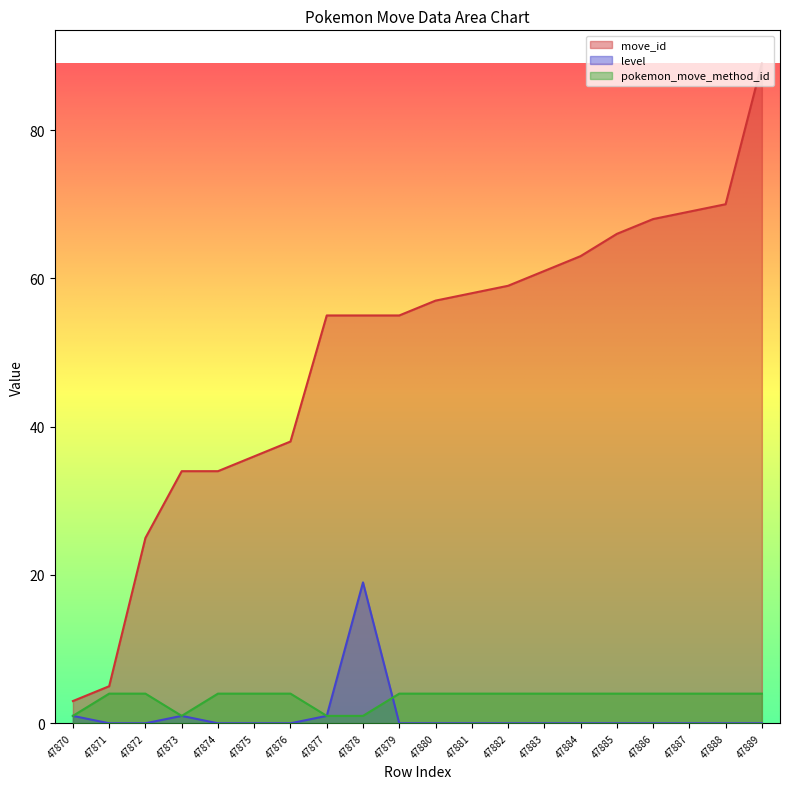

What is the difference between the second highest and minimum values in the pokemon_move_method_id series?

3